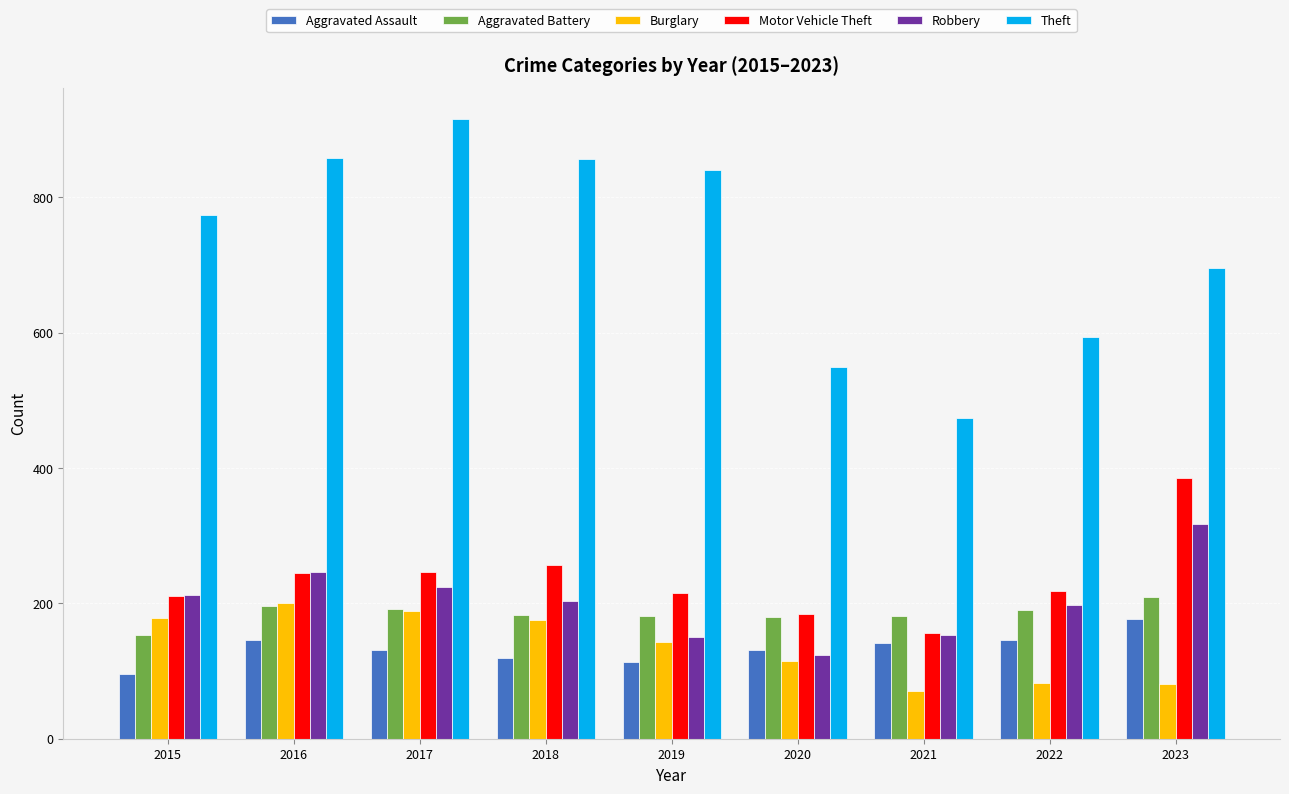

What is the difference between the highest and lowest values at 2016?

712